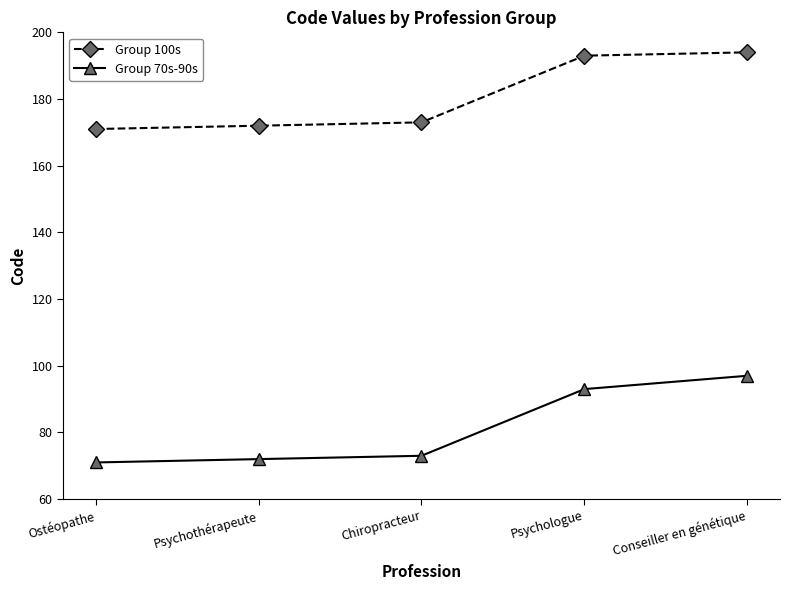

What is the average value of the Group 70s-90s series?

81